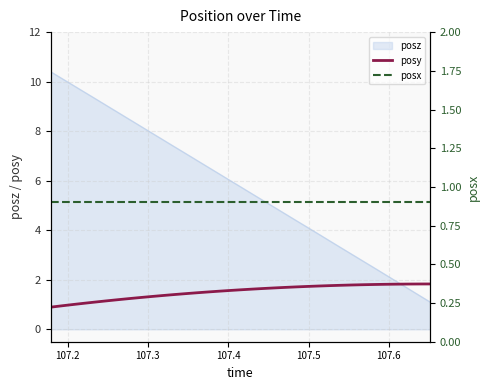

What is the highest value of the posy series?

1.8